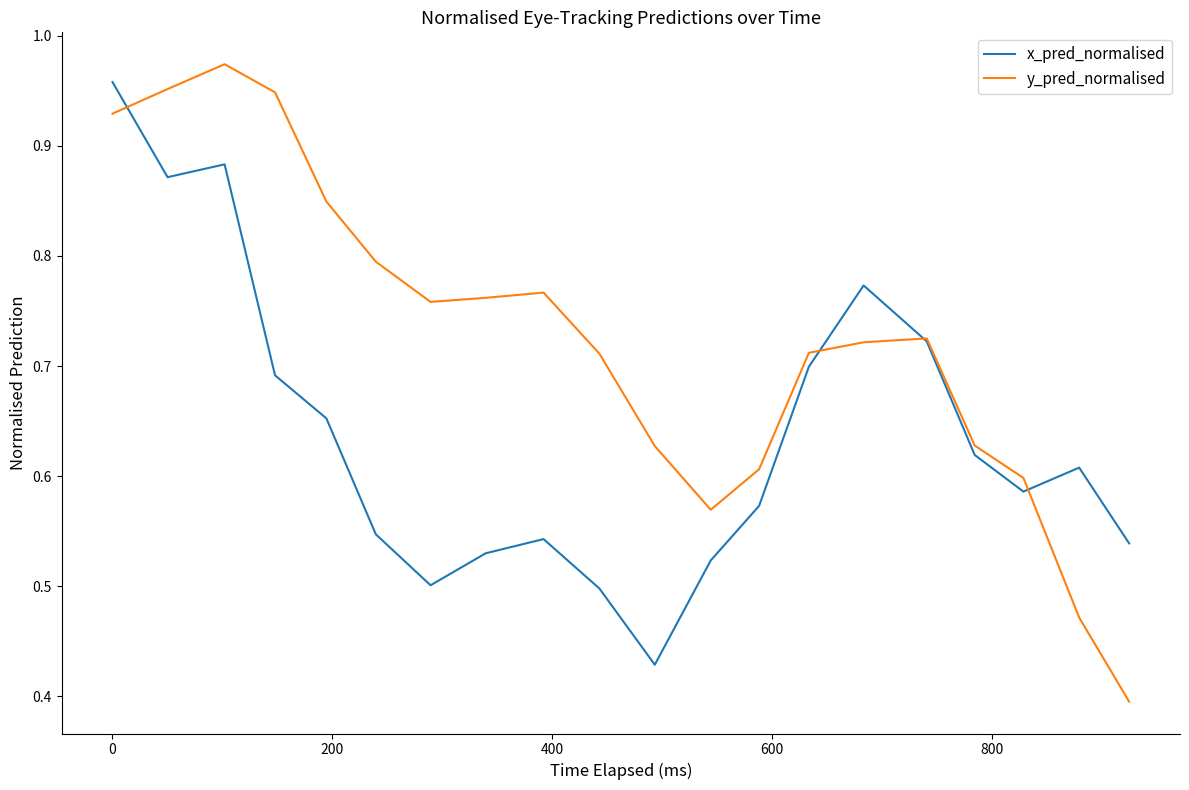

Rank the series by their average value, from highest to lowest.

y_pred_normalised, x_pred_normalised